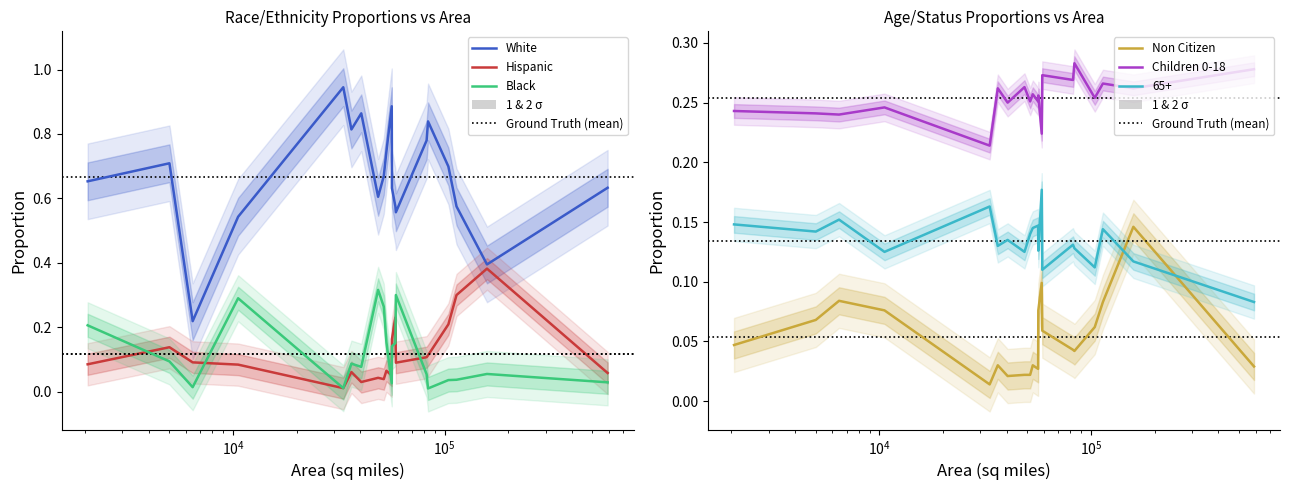

Is it true that Children 0-18 equals 0.1 at 12?

False